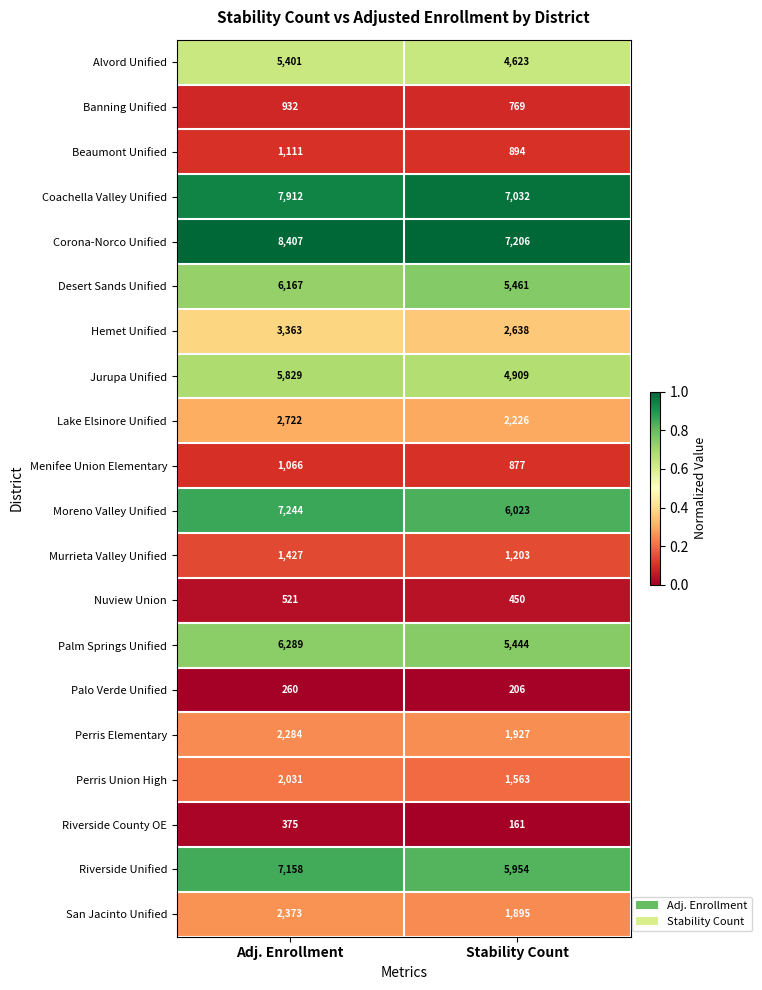

The value of Beaumont Unified at Adj. Enrollment is 1800. True or false?

False